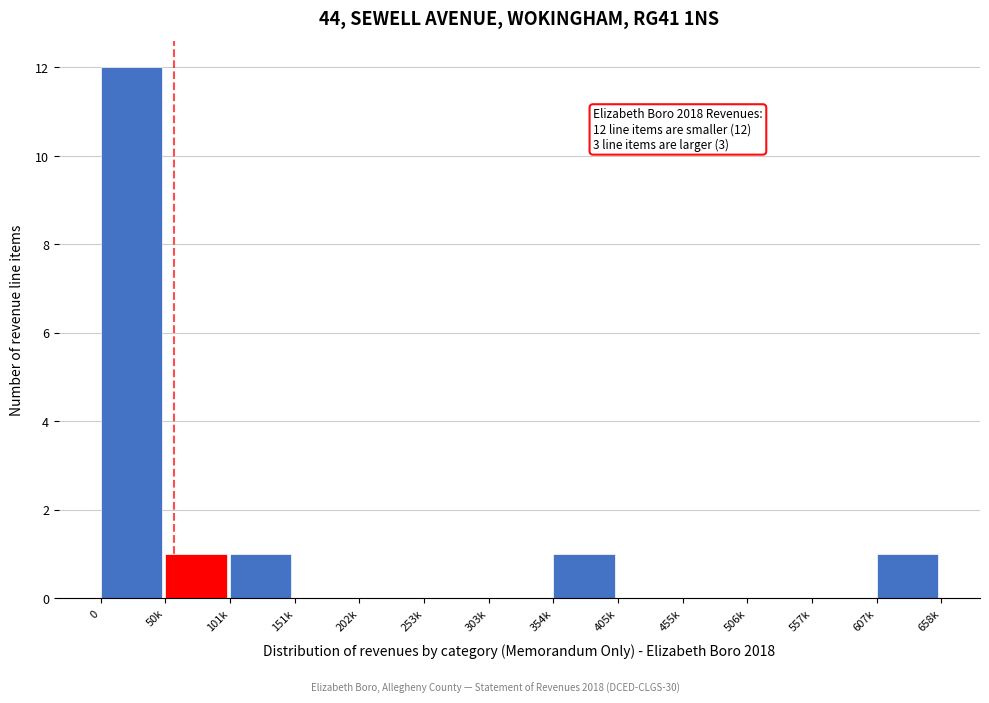

Reading left to right, what are all the values shown in this chart?

0=12	50k=1	101k=1	151k=0	202k=0	253k=0	303k=0	354k=1	405k=0	455k=0	506k=0	557k=0	607k=1